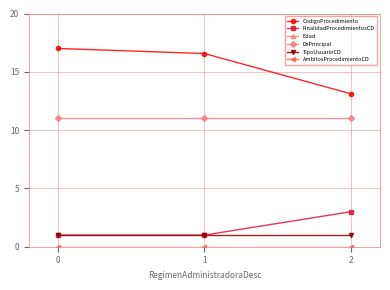

What is the lowest value of the TipoUsuarioCD series?

1.0